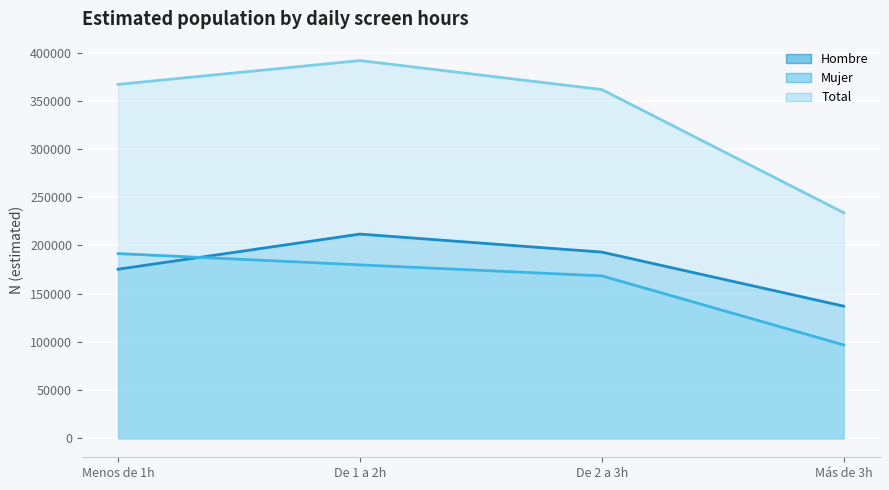

Which has a higher value, De 2 a 3h or Menos de 1h?

De 2 a 3h